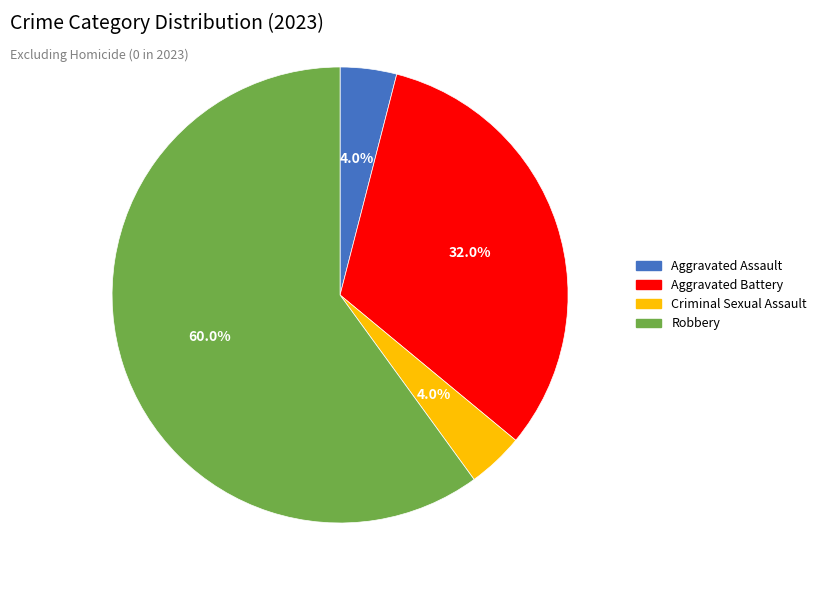

Which has a higher value, Robbery or Aggravated Assault?

Robbery